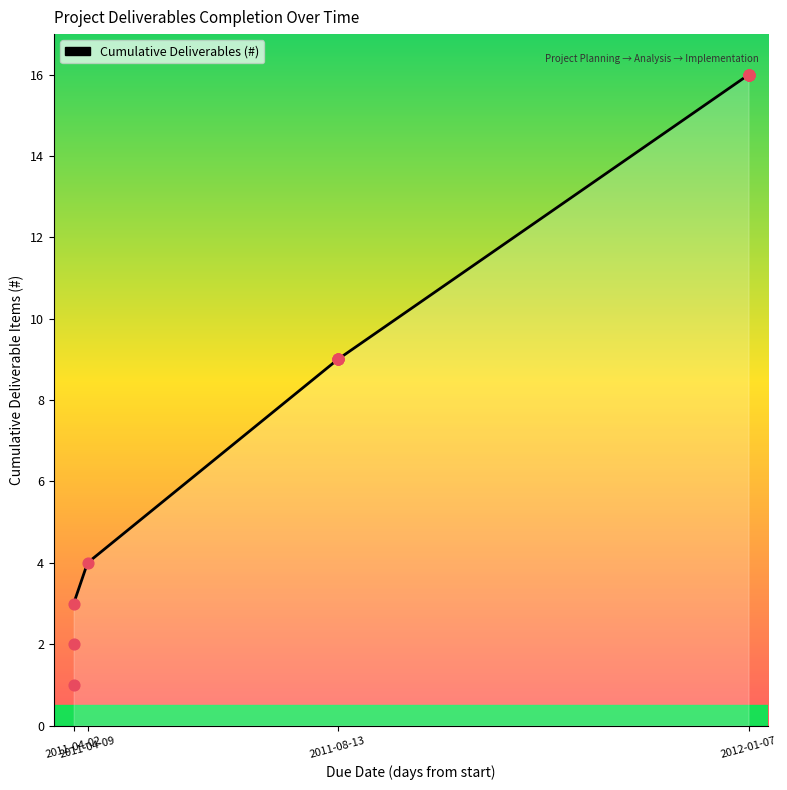

What is the ratio of the value at 2011-08-13 to the value at 2011-08-13?

1.0